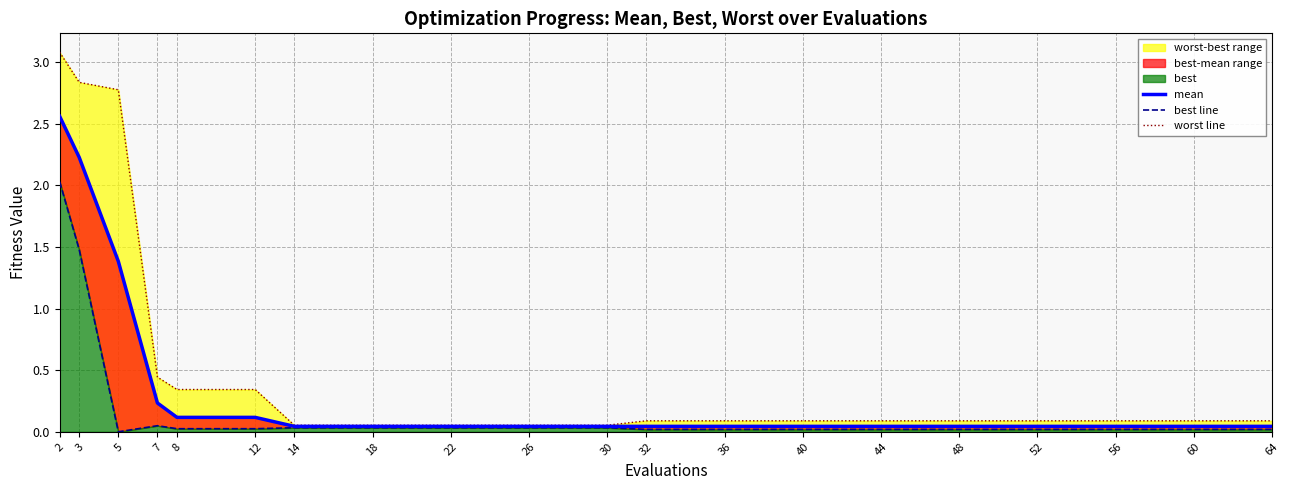

Rank the series by their maximum value, from lowest to highest.

best line, mean, worst line